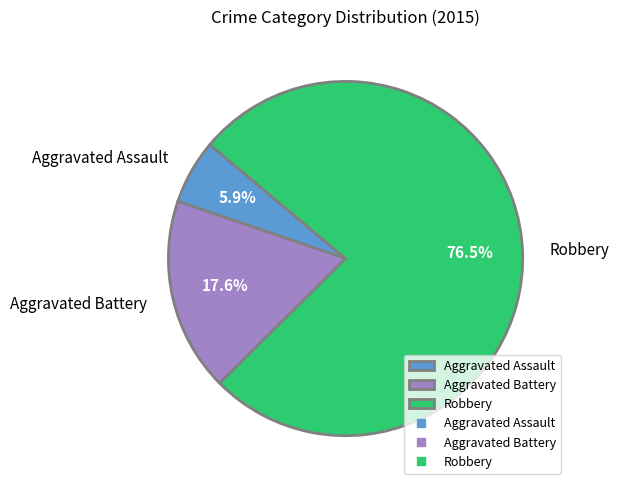

Rank the categories by value from highest to lowest.

Robbery, Aggravated Battery, Aggravated Assault